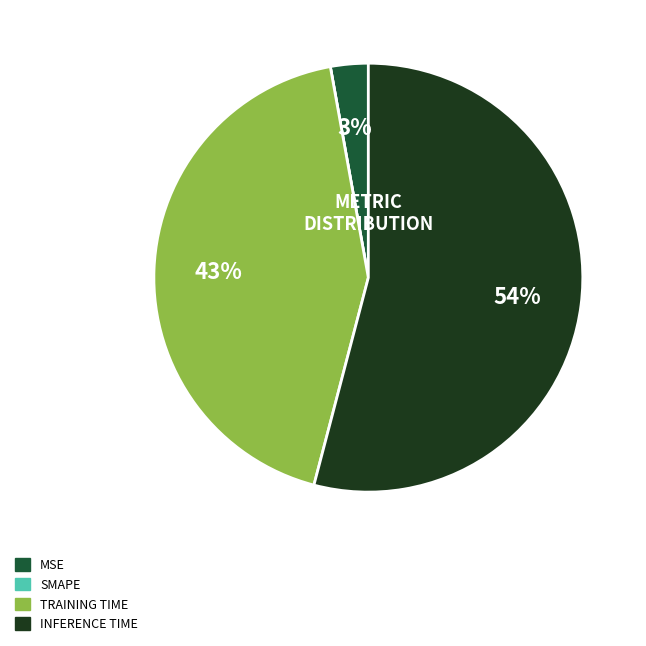

To the nearest percent, what is the average slice percentage?

25%